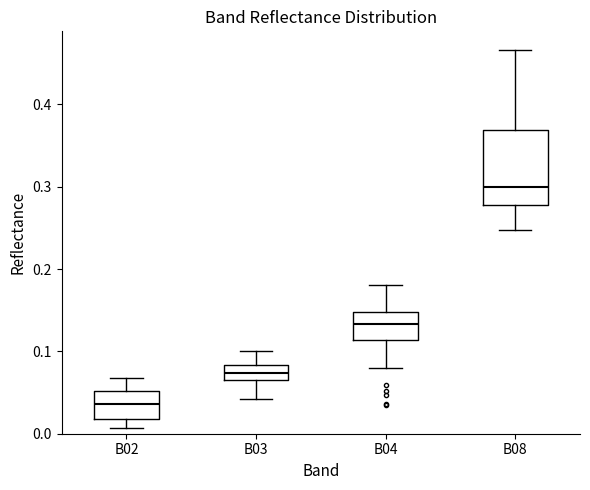

Reading left to right, read every box against the y-axis: the position of its median line, the range the box covers, and the ends of its whiskers. The values are not printed on the chart, so give them approximately, as read against the axis.

B02: median 0.04, box 0.02 to 0.05, whiskers 0.01 to 0.07
B03: median 0.07 (inside the box), box 0.07 to 0.08, whiskers 0.04 to 0.10
B04: median 0.13, box 0.11 to 0.15, whiskers 0.08 to 0.18
B08: median 0.30, box 0.28 to 0.37, whiskers 0.25 to 0.47